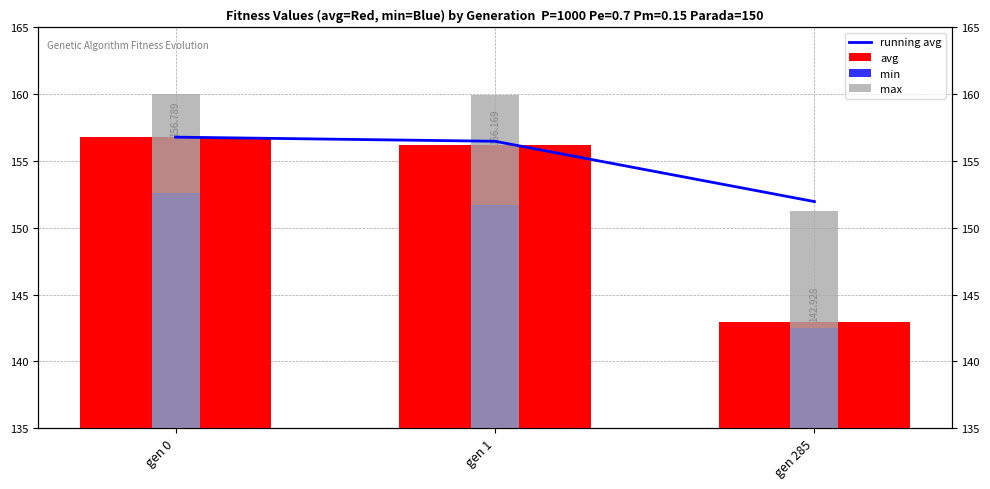

Between gen 0 and gen 285, which series saw the biggest shift?

avg